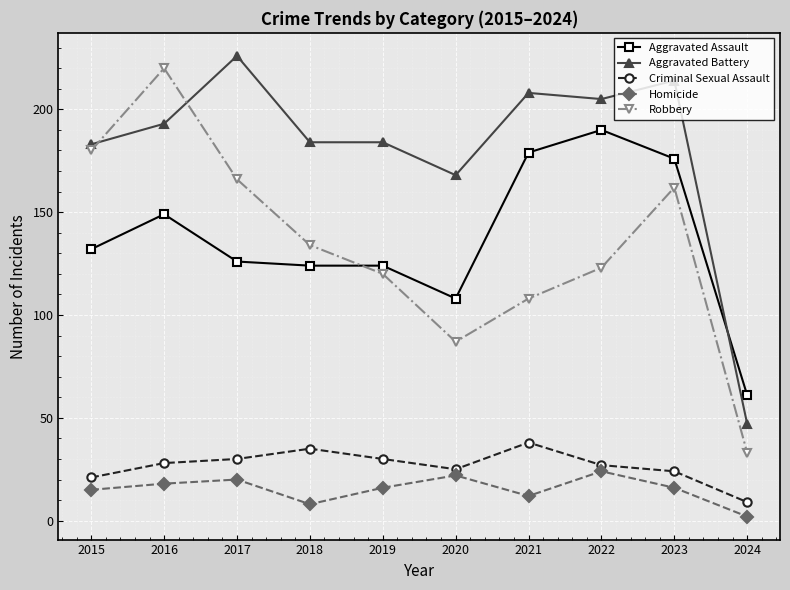

How many distinct data groups are displayed?

5